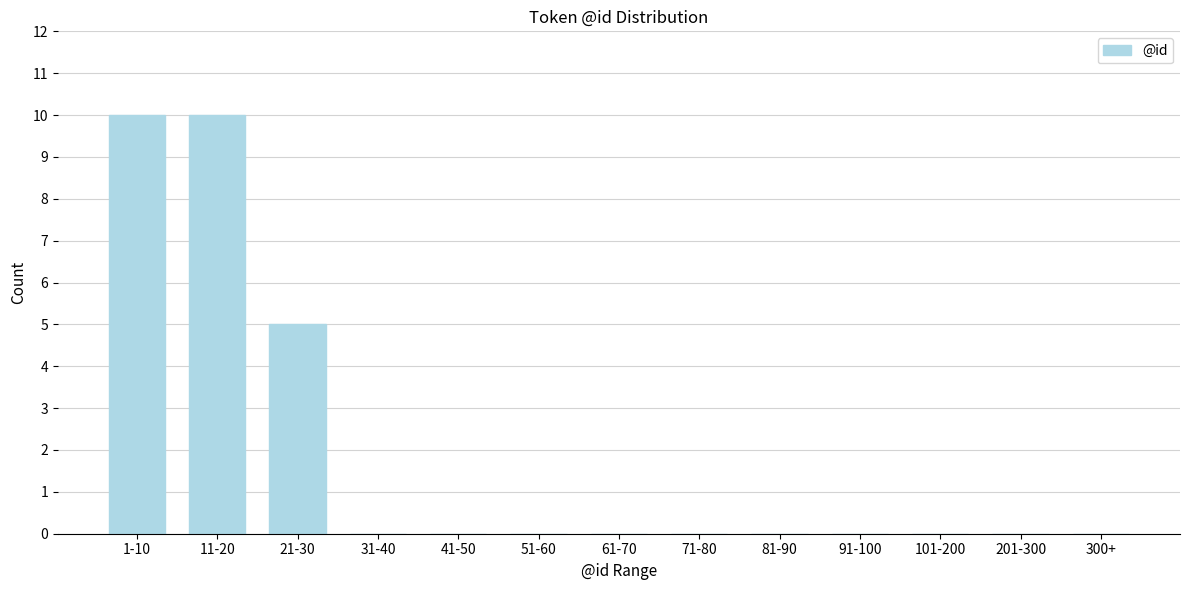

Reading left to right, what are all the values shown in this chart?

1-10=10	11-20=10	21-30=5	31-40=0	41-50=0	51-60=0	61-70=0	71-80=0	81-90=0	91-100=0	101-200=0	201-300=0	300+=0